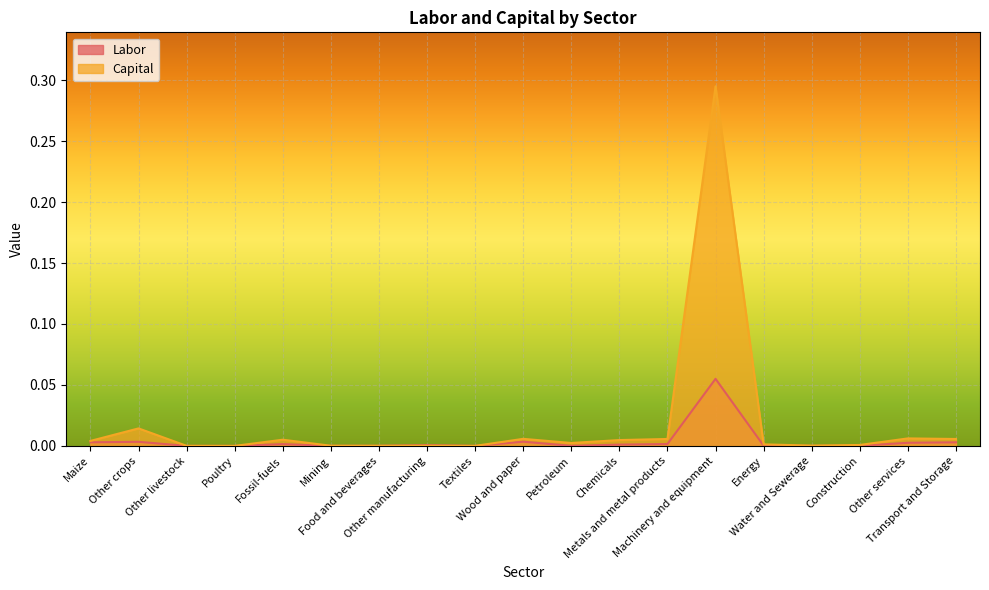

How many times do Capital and Labor cross each other?

2